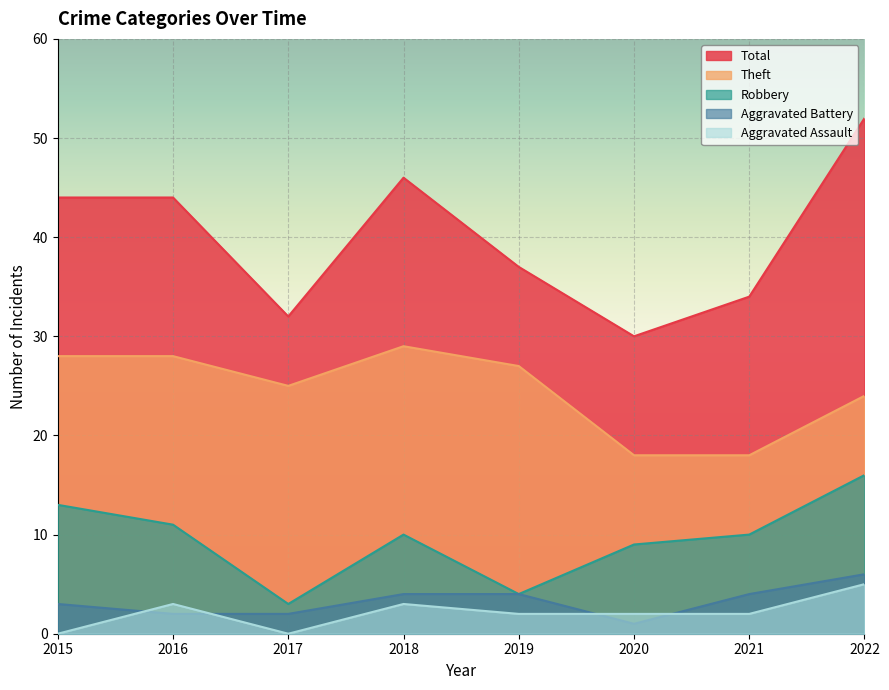

The Theft series shows 15 at 2022. True or false?

False